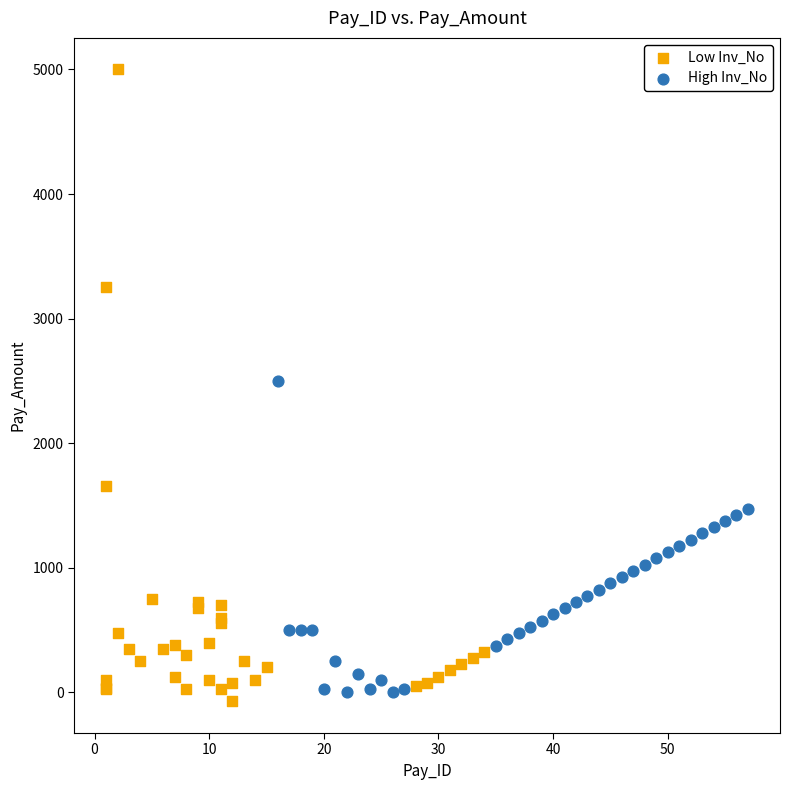

Which series has the largest Y range (max minus min)?

Low Inv_No